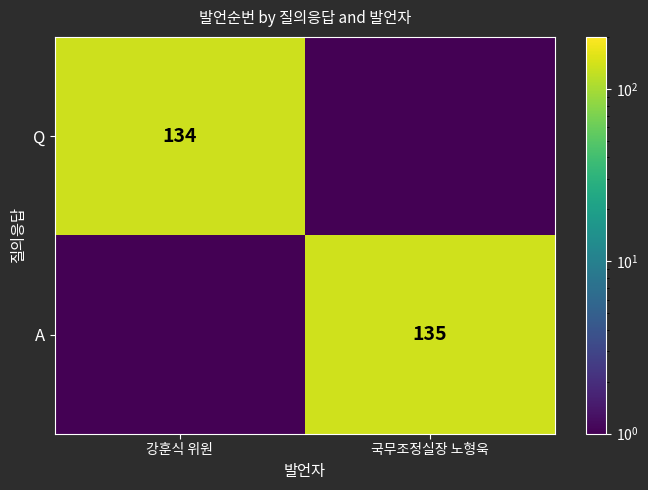

True or false: Q has a value of 217.4 at 강훈식 위원.

False